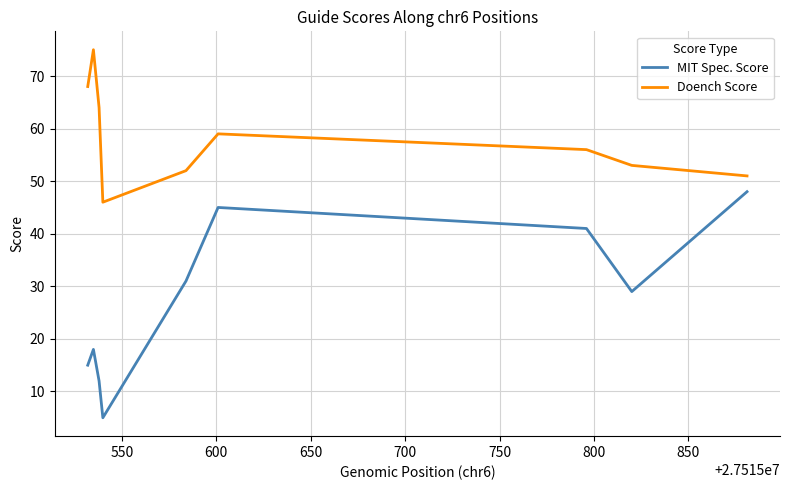

Rank the series by their maximum value, from lowest to highest.

MIT Spec. Score, Doench Score